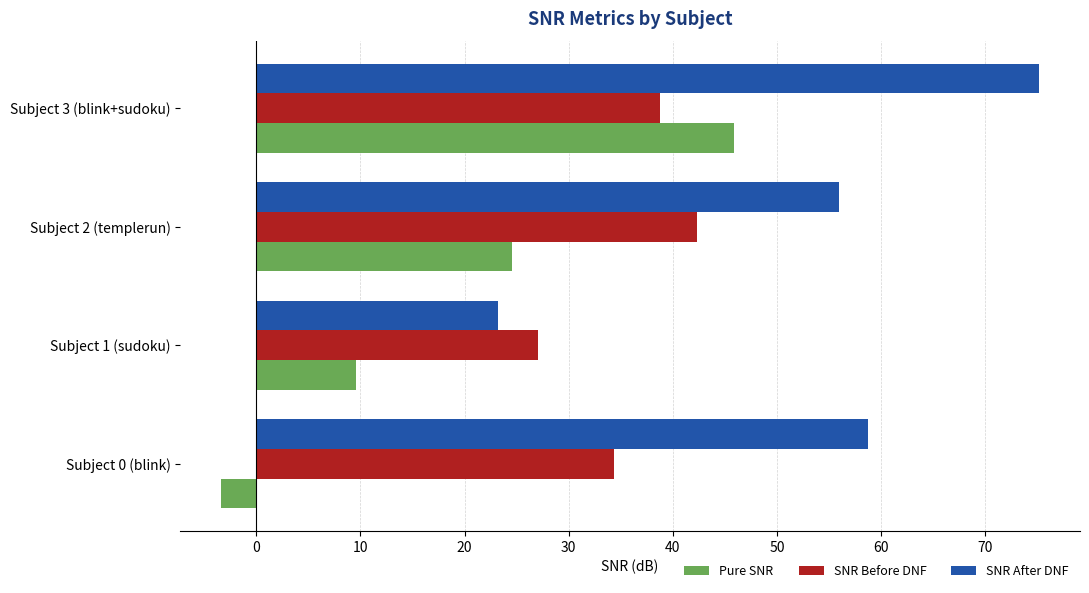

True or false: Pure SNR has a value of 82.1 at Subject 3 (blink+sudoku).

False